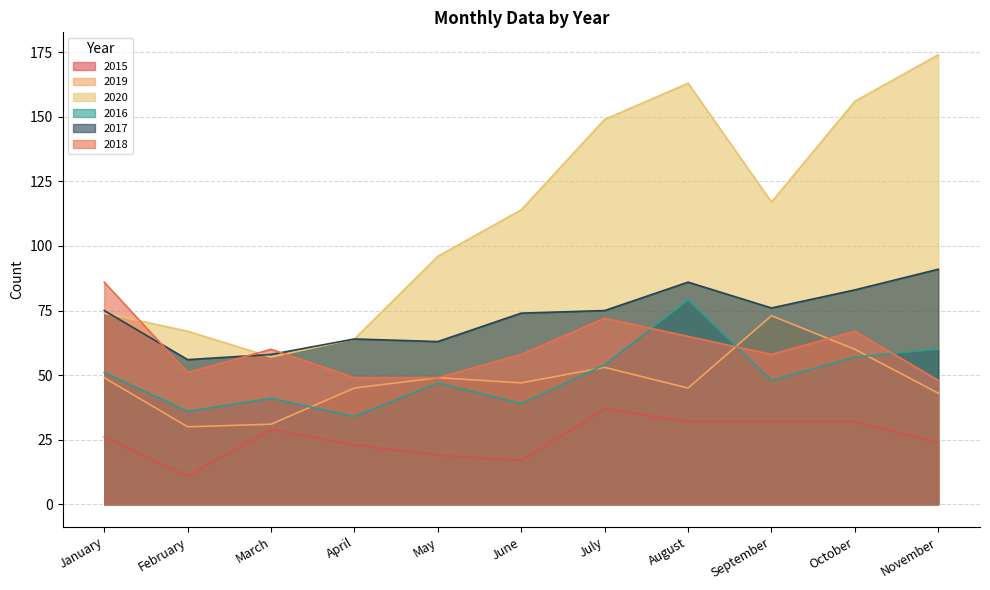

How many data points in 2016 are above 48?

5